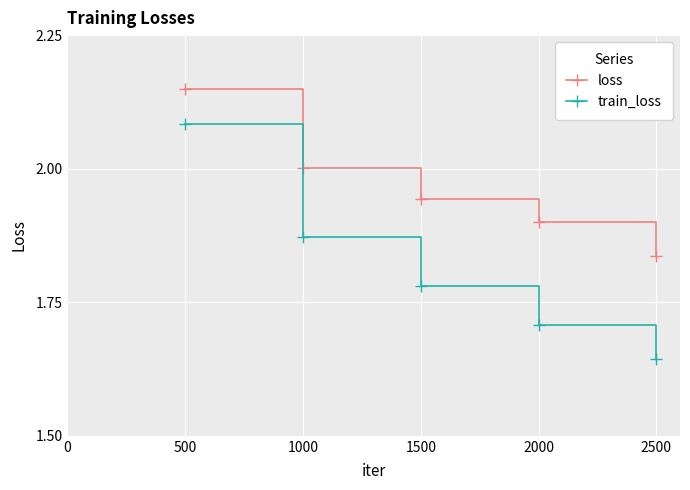

The value of loss at 500 is 2.9. True or false?

False